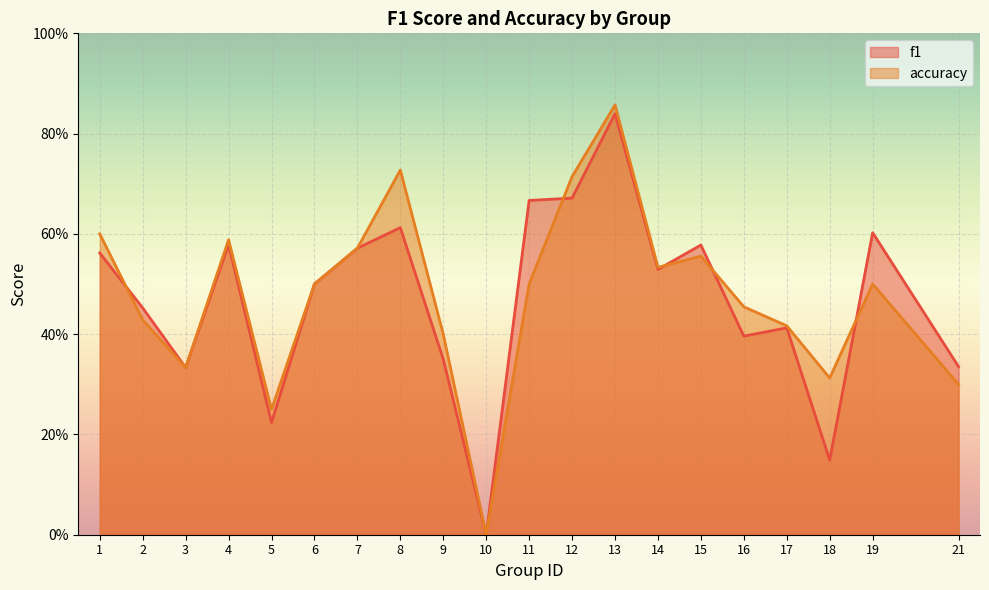

At 12, list the series in order from smallest to largest.

f1, accuracy